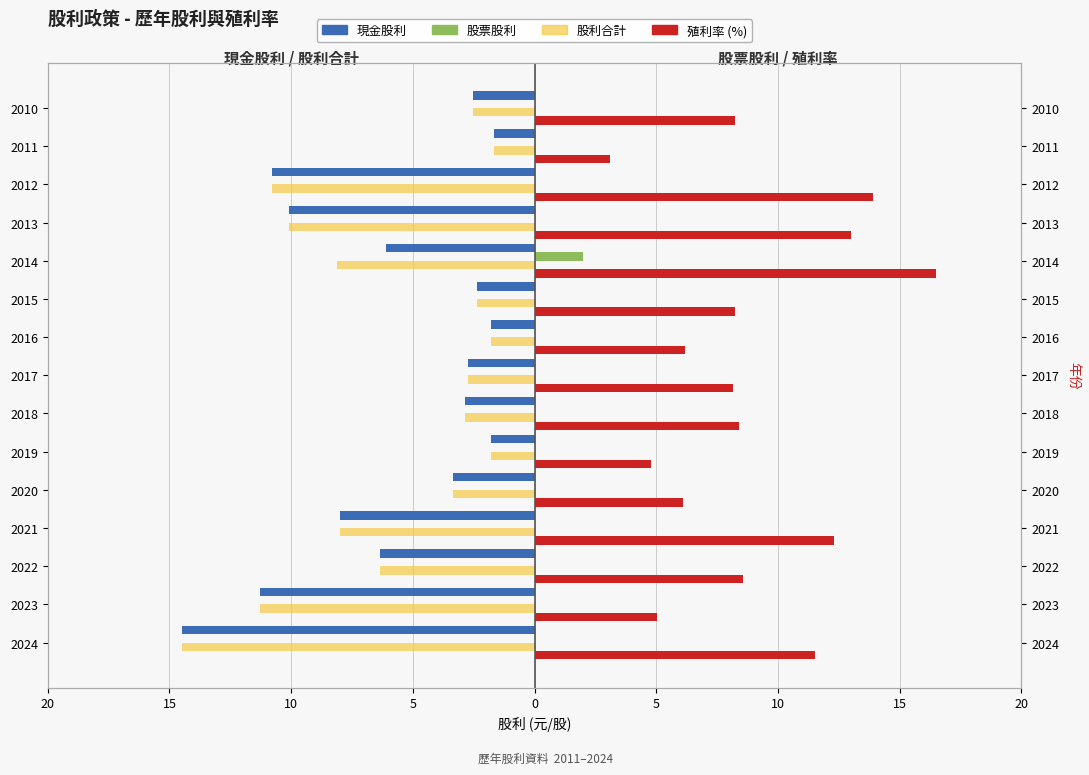

Where does the 股利合計 series first go above -3?

2019